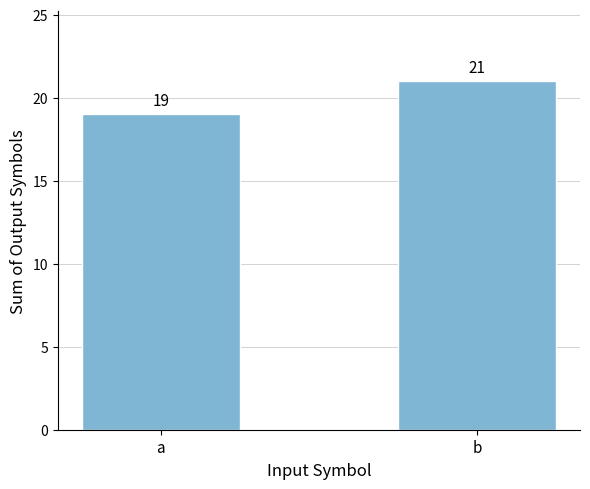

Between b and a, which is larger?

b